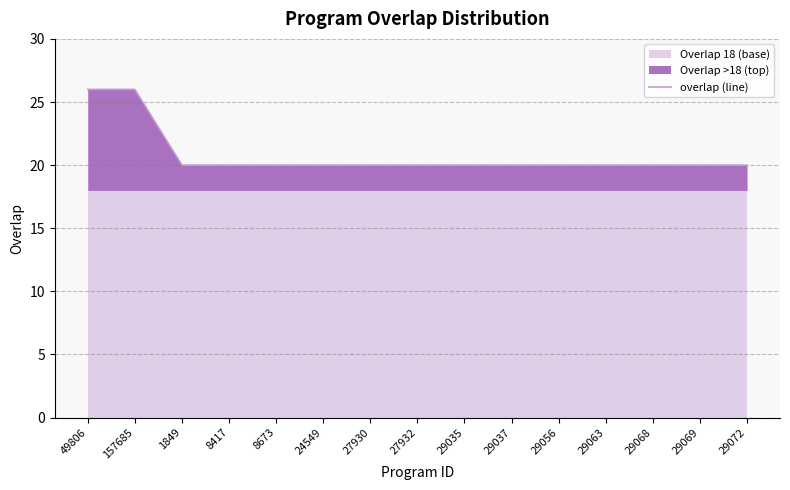

Approximately how many times larger is the value at 8673 compared to 29068?

1.0